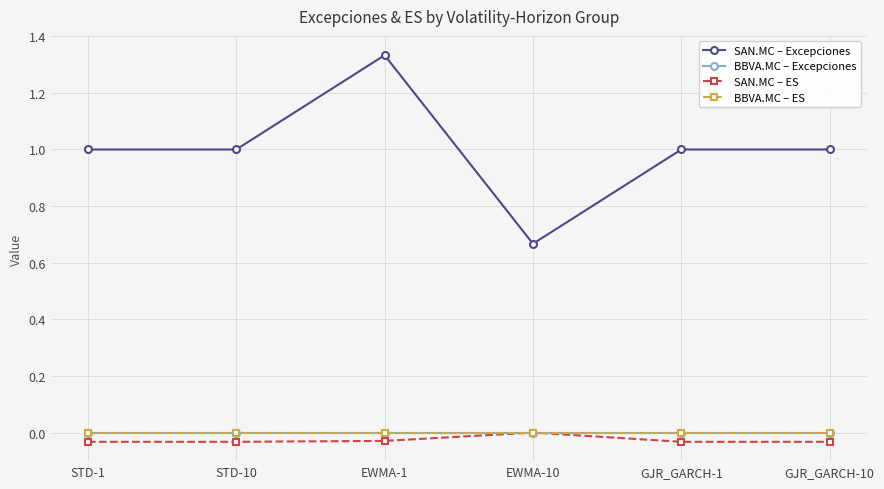

Rank the series at GJR_GARCH-1 from lowest to highest value.

SAN.MC – ES, BBVA.MC – Excepciones, BBVA.MC – ES, SAN.MC – Excepciones